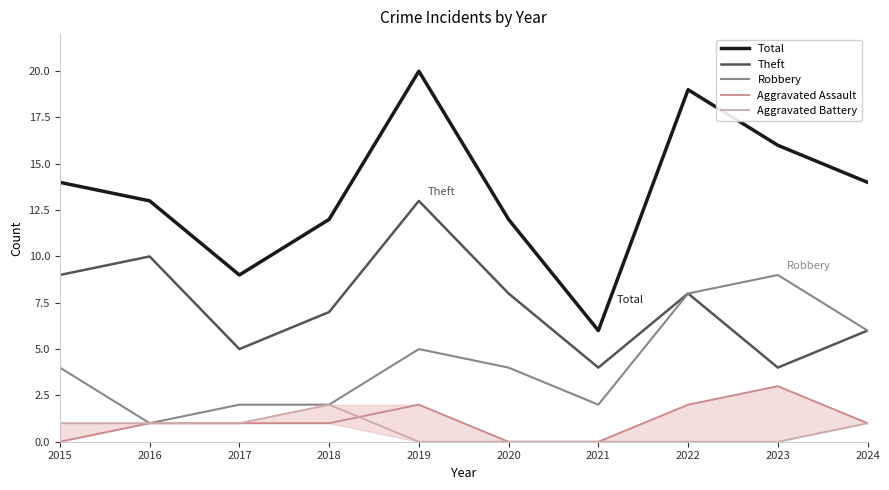

Between 2015 and 2019, which series saw the biggest shift?

Total